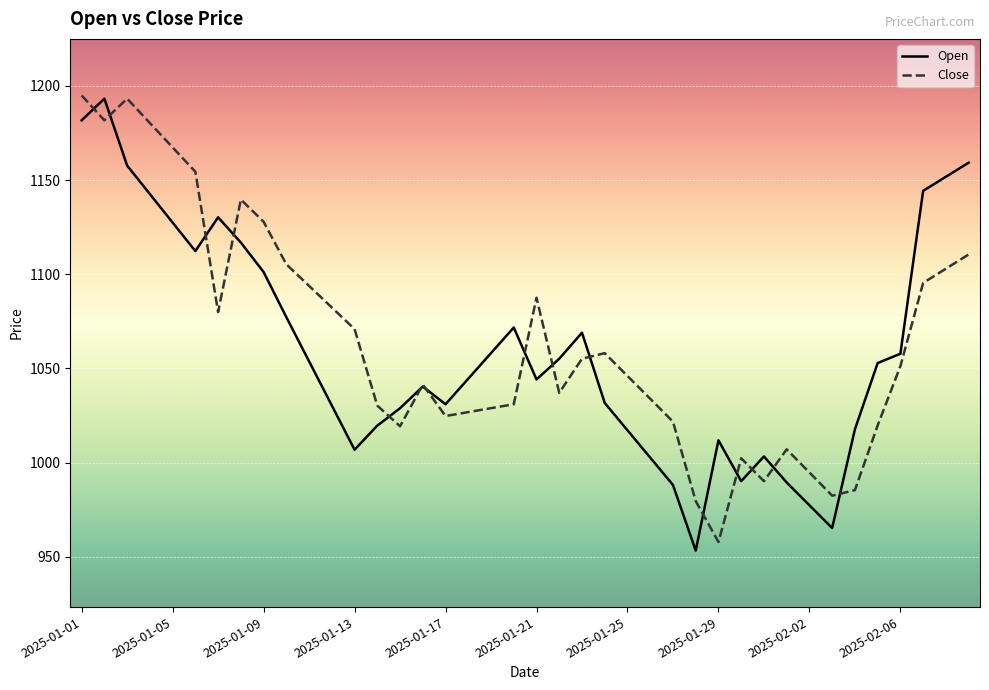

What is the minimum value shown in the chart?

953.3